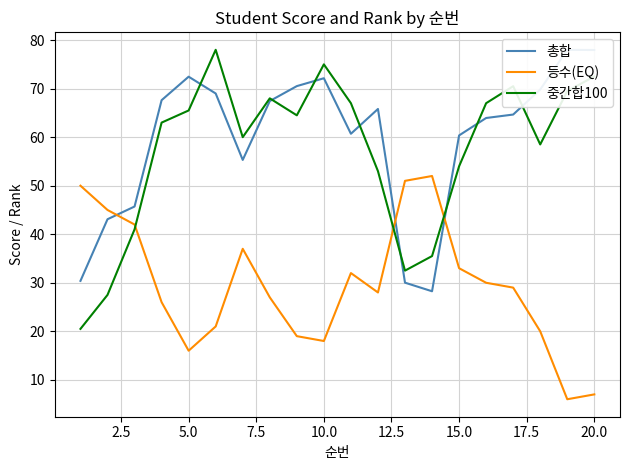

What is the highest value of the 중간합100 series?

78.0